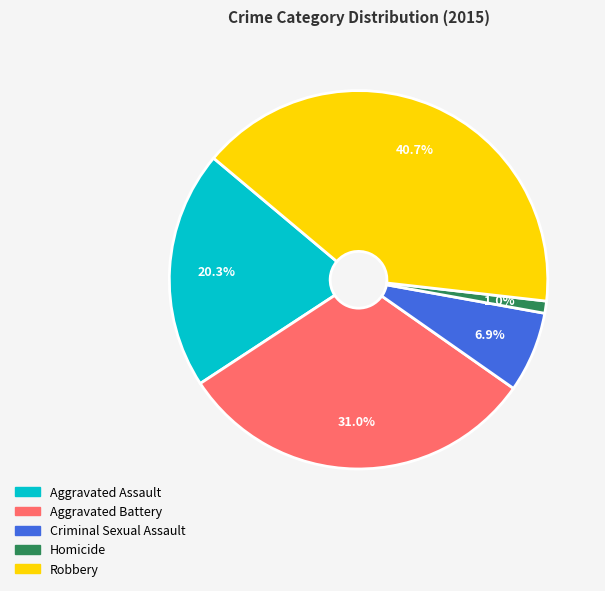

Is there a majority slice in this chart?

No